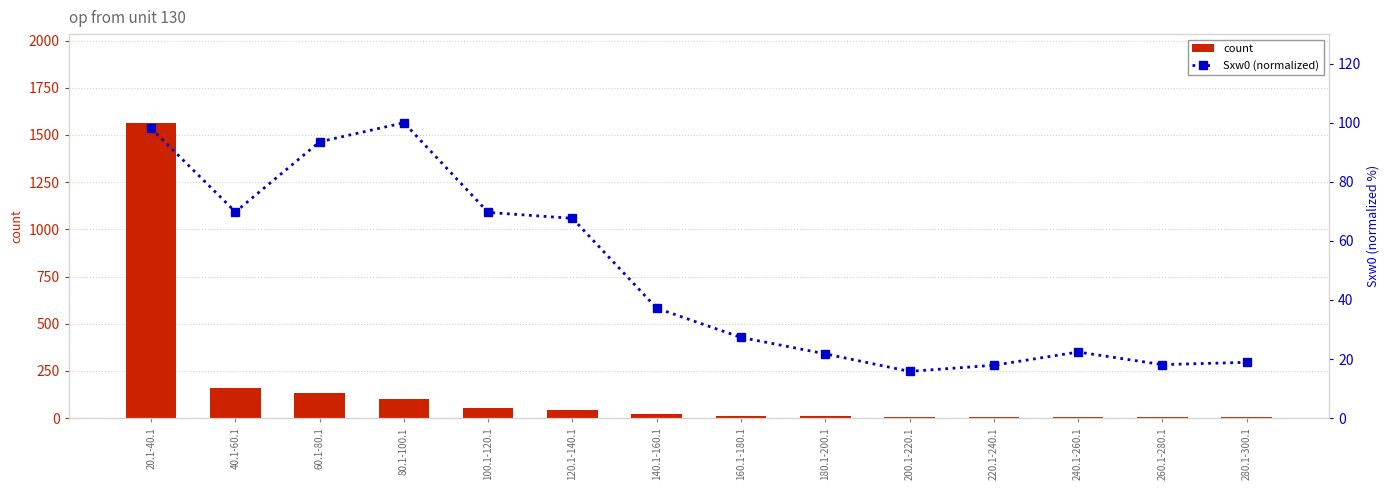

Which category has the highest value in the count series?

20.1-40.1